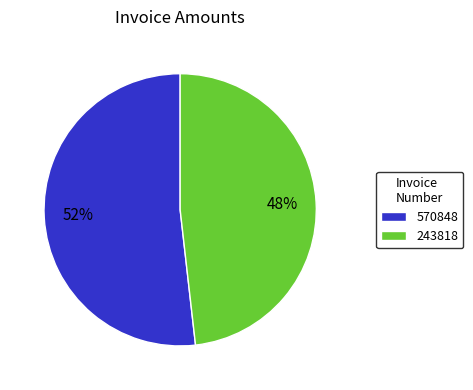

Count the number of slices in the pie.

2